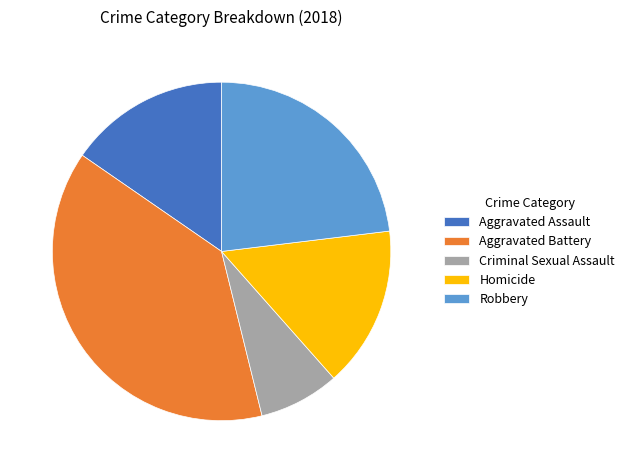

Is Robbery the majority of the pie?

No